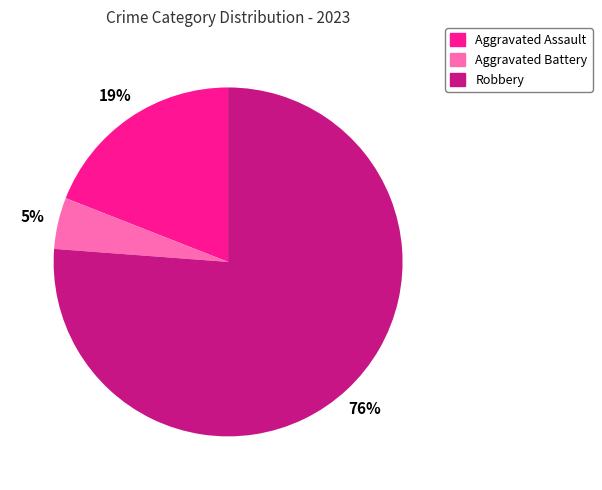

How many segments does this pie chart have?

3